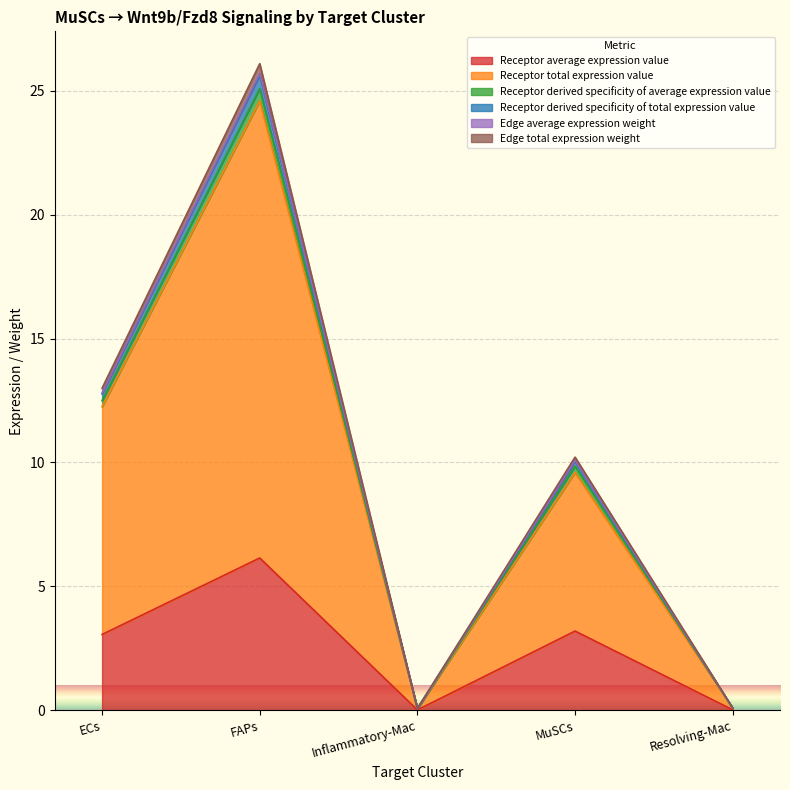

True or false: Edge average expression weight and Receptor total expression value cross at least once.

False